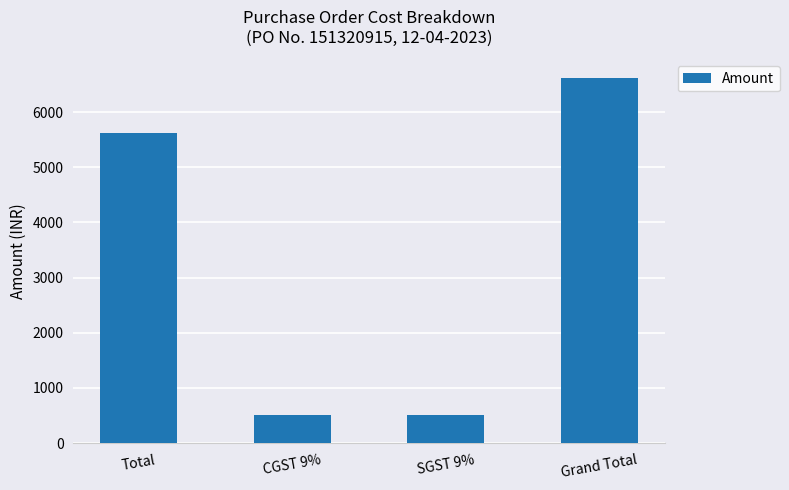

What position from the left is Grand Total?

4